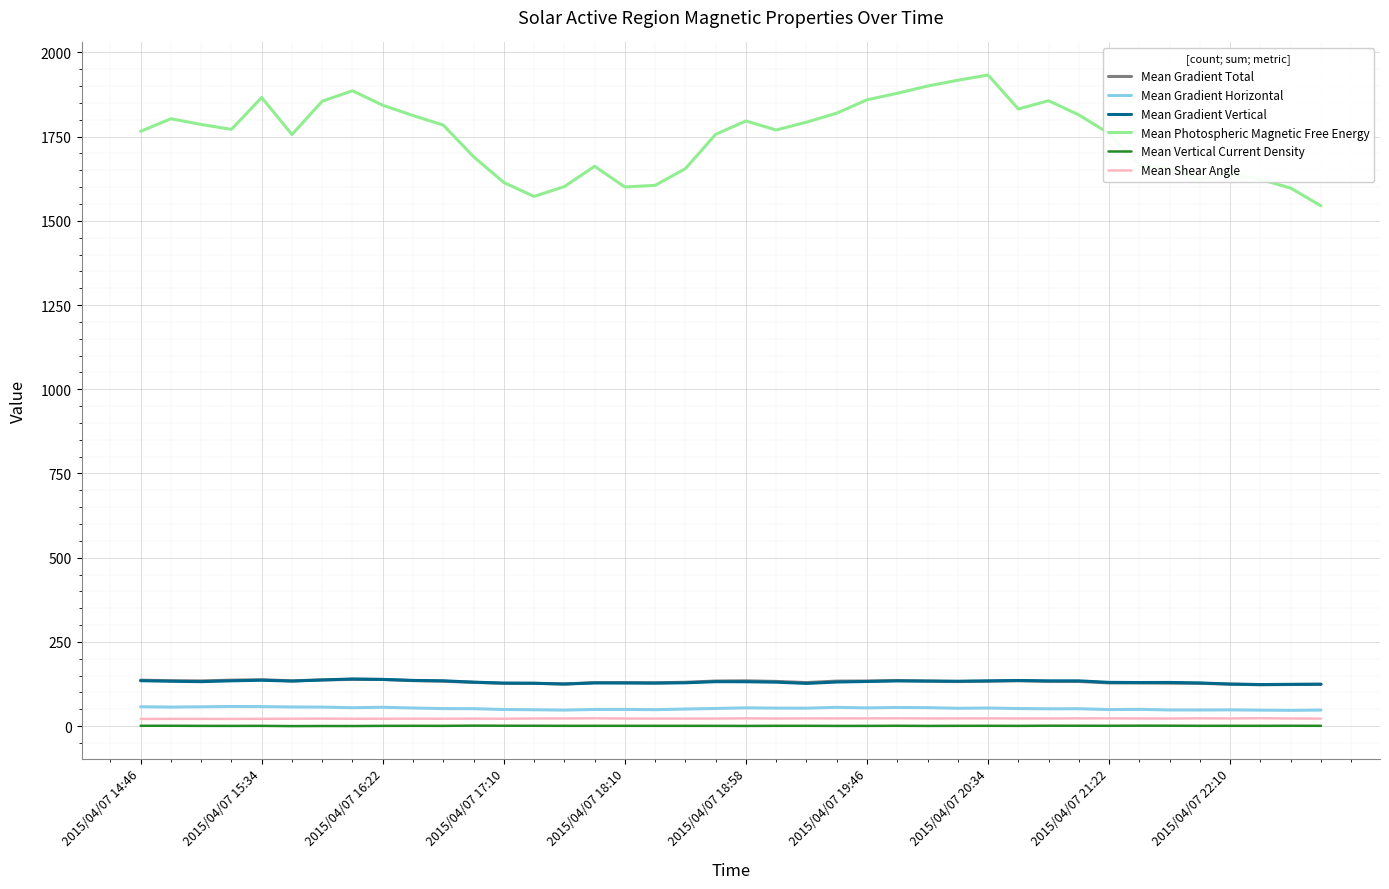

True or false: Mean Gradient Total and Mean Photospheric Magnetic Free Energy intersect in this chart.

False